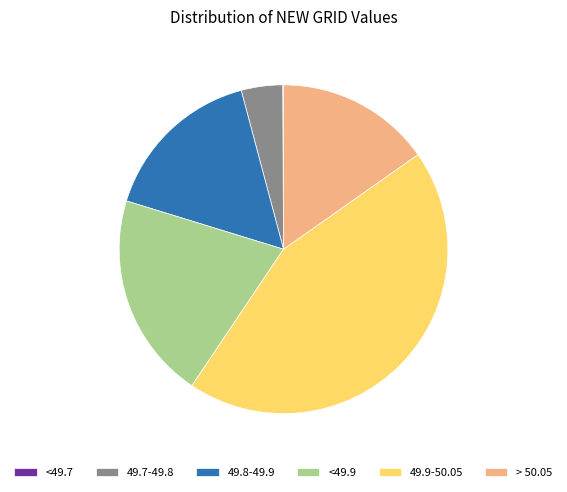

True or false: 49.8-49.9 accounts for 16% of the total.

True